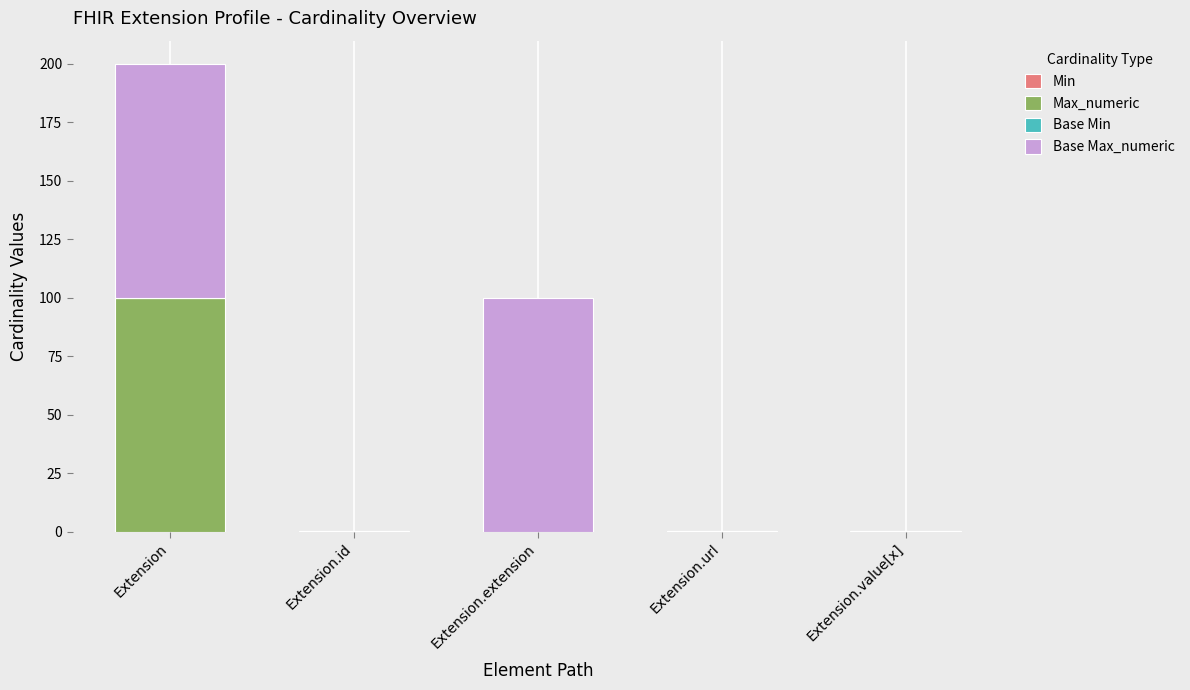

What is the total value across all series at Extension.extension?

99.9